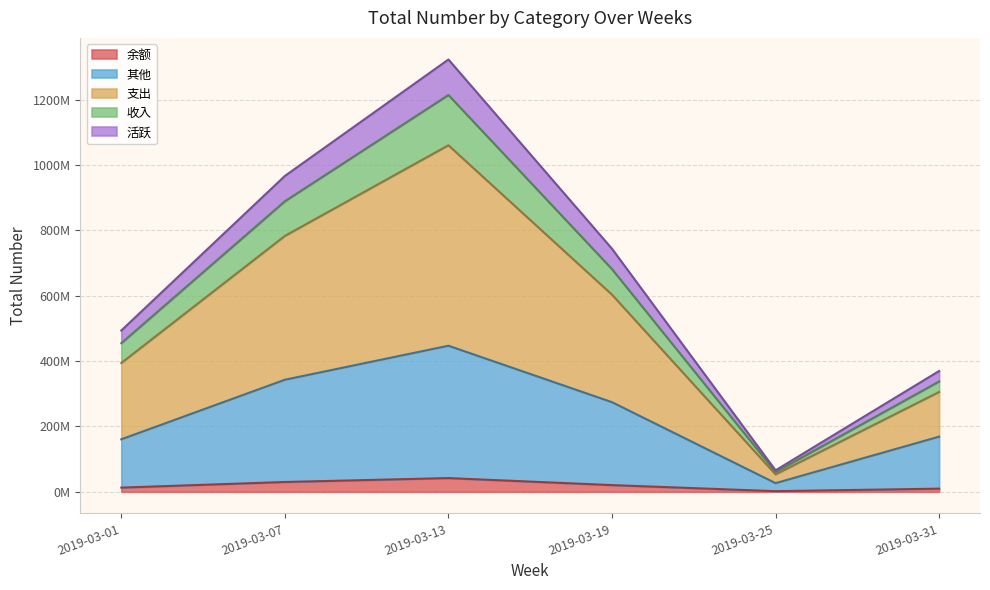

List the labels in order of 其他 value, largest first.

2019-03-13, 2019-03-07, 2019-03-19, 2019-03-31, 2019-03-01, 2019-03-25